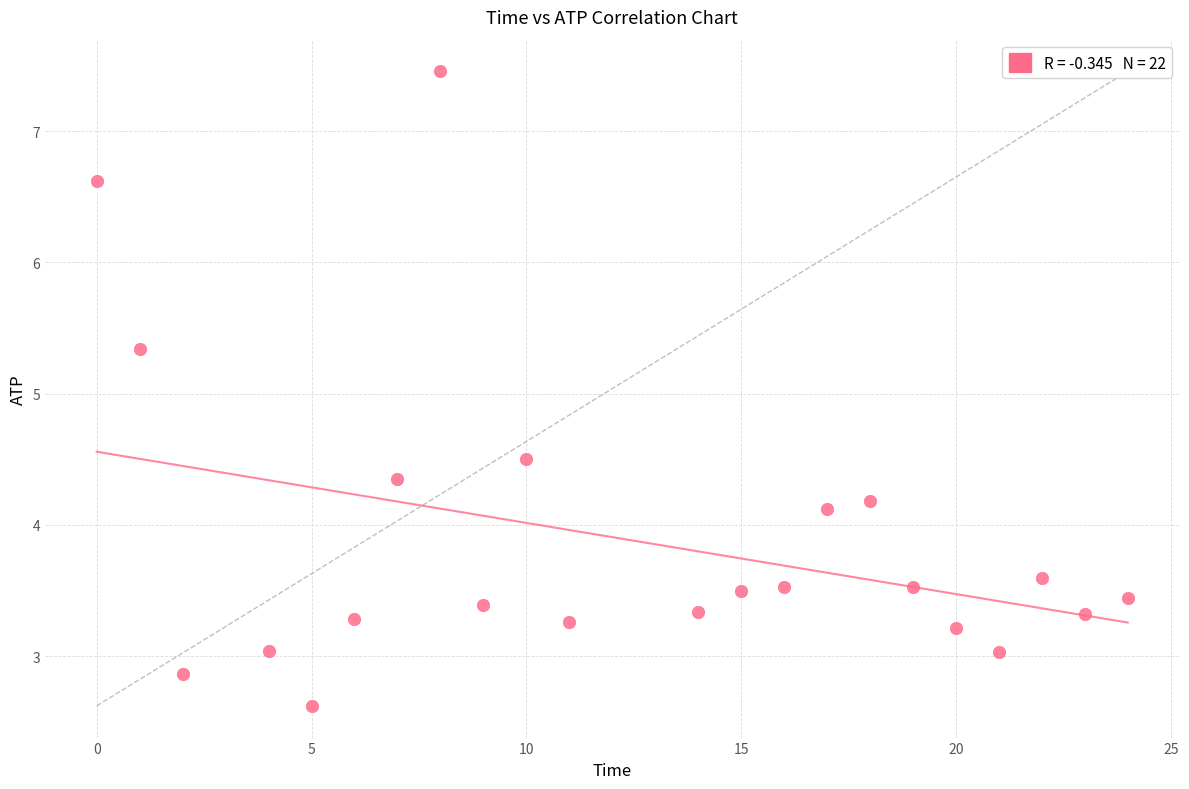

What Y value in the scatter plot is closest to 5?

5.3